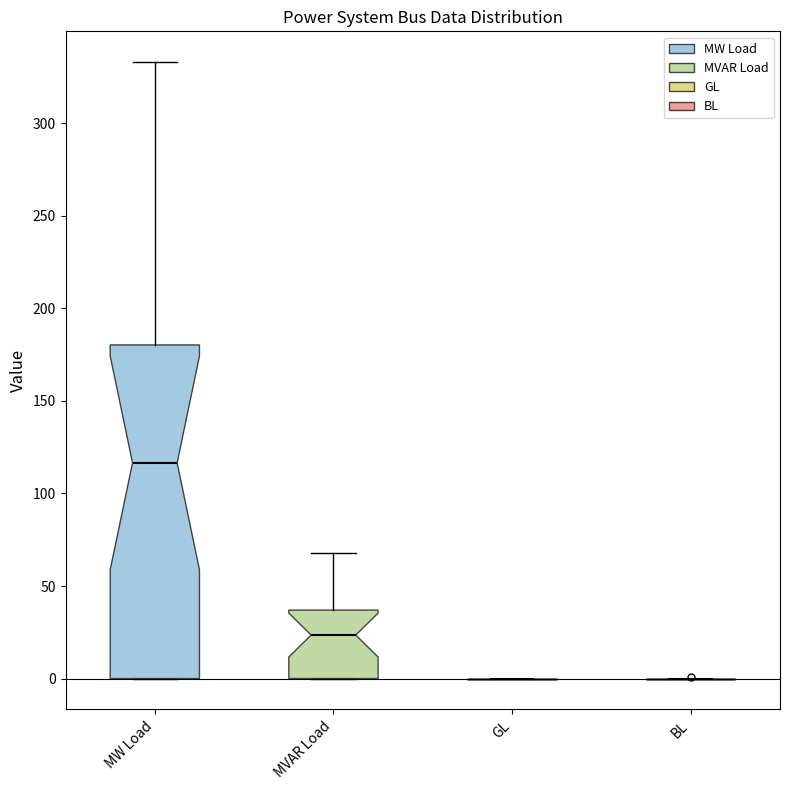

Reading left to right, read every box against the y-axis: the position of its median line, the range the box covers, and the ends of its whiskers. The values are not printed on the chart, so give them approximately, as read against the axis.

MW Load: median 115, box 0 to 180, whiskers 0 to 335
MVAR Load: median 25, box 0 to 35, whiskers 0 to 70
GL: box collapsed to a line at 0, whiskers 0 to 0
BL: box collapsed to a line at 0, whiskers 0 to 0